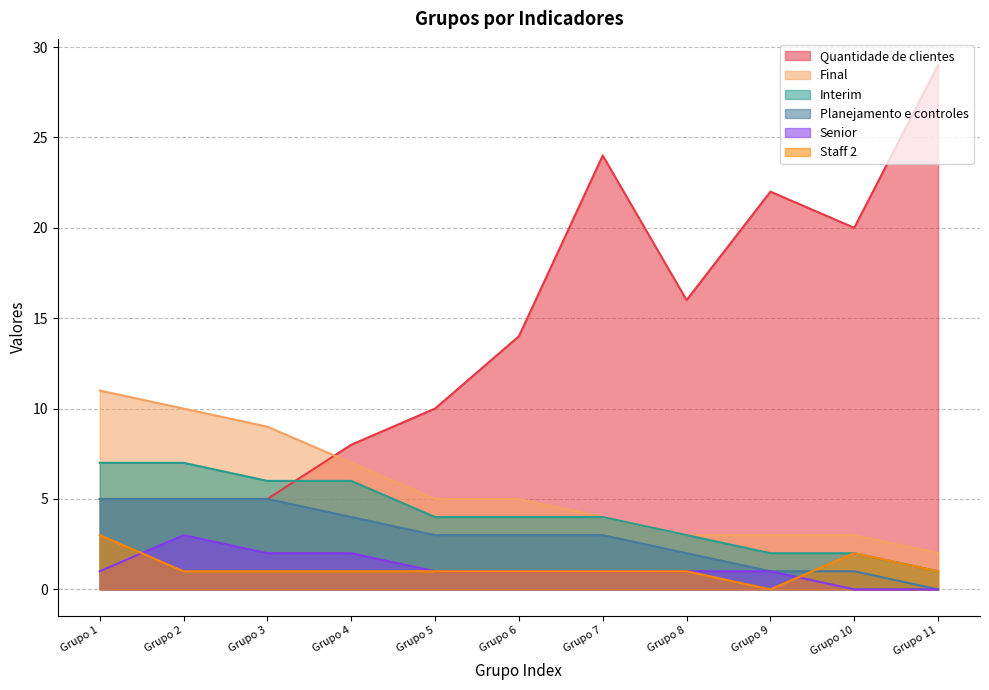

What is the highest value of the Staff 2 series?

3